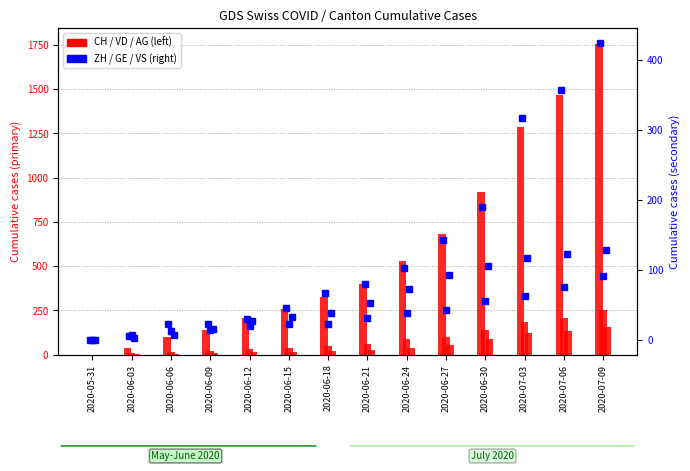

What is the label of the 6th bar from the right?

2020-06-24